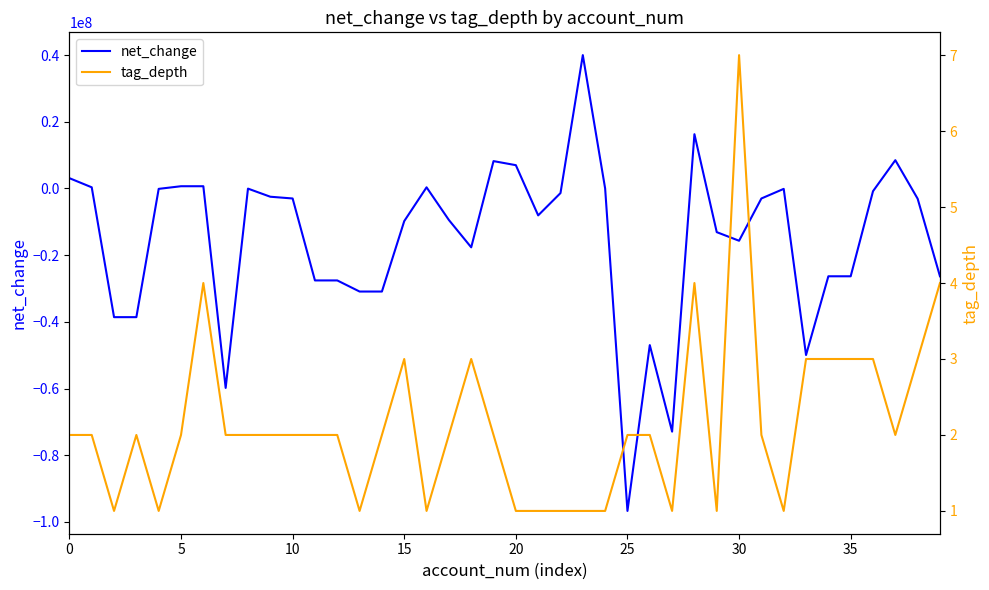

What is the highest value of the net_change series?

39981000